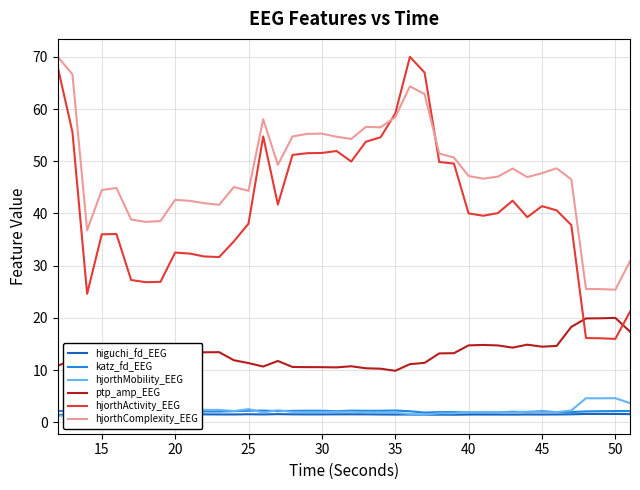

What is the lowest value of the hjorthActivity_EEG series?

16.0